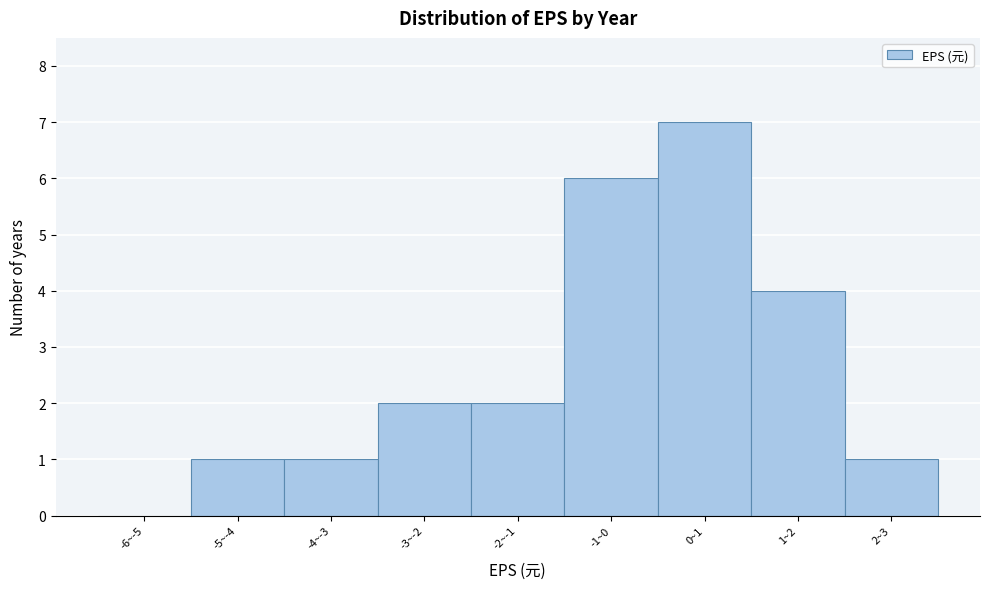

Reading right to left, transcribe all the data shown in this chart.

2~3=1	1~2=4	0~1=7	-1~0=6	-2~-1=2	-3~-2=2	-4~-3=1	-5~-4=1	-6~-5=0